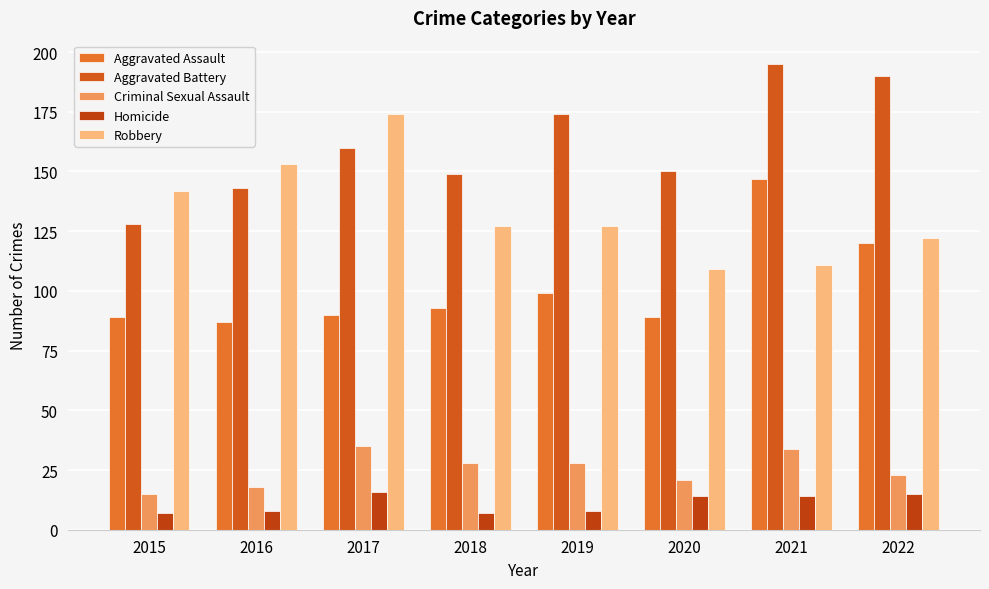

What is the difference between the maximum and minimum values in the Aggravated Battery series?

67